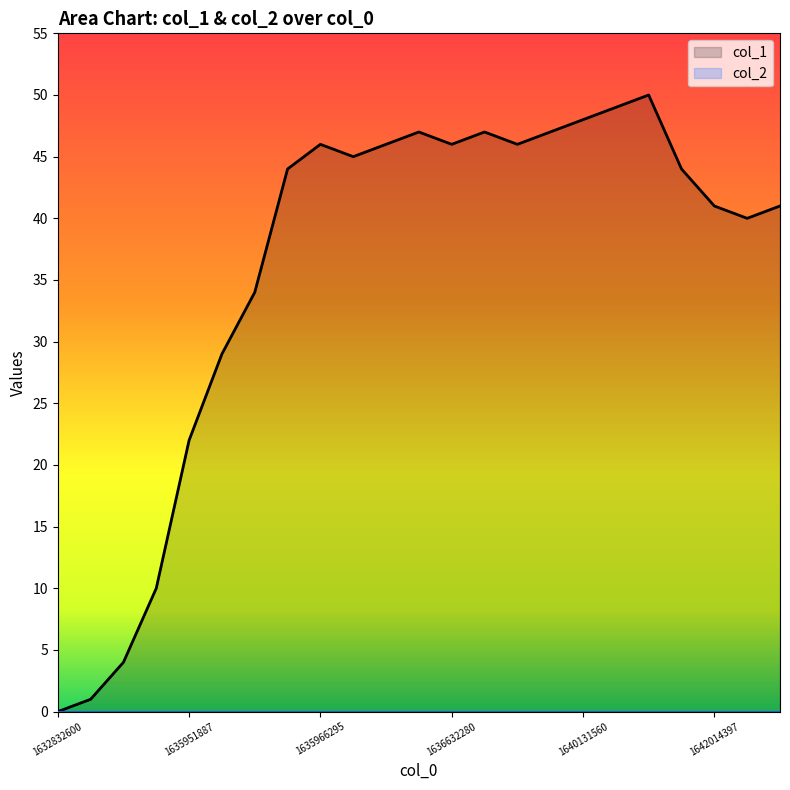

True or false: the data shows 44 at 7.

True